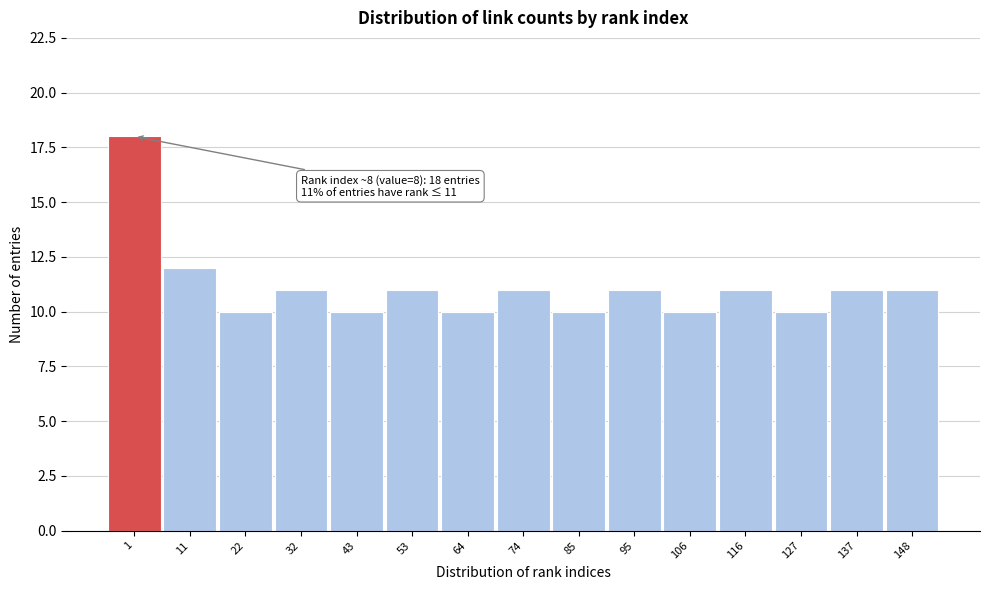

Reading left to right, what are all the values shown in this chart?

1=18	11=12	22=10	32=11	43=10	53=11	64=10	74=11	85=10	95=11	106=10	116=11	127=10	137=11	148=11